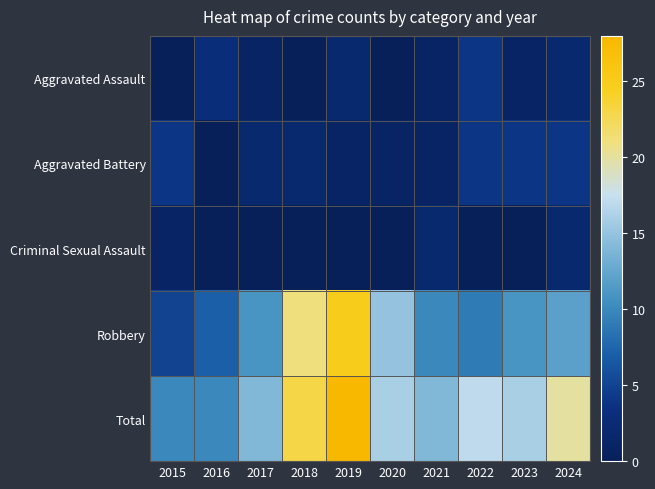

Which series has the largest range (max minus min)?

Robbery